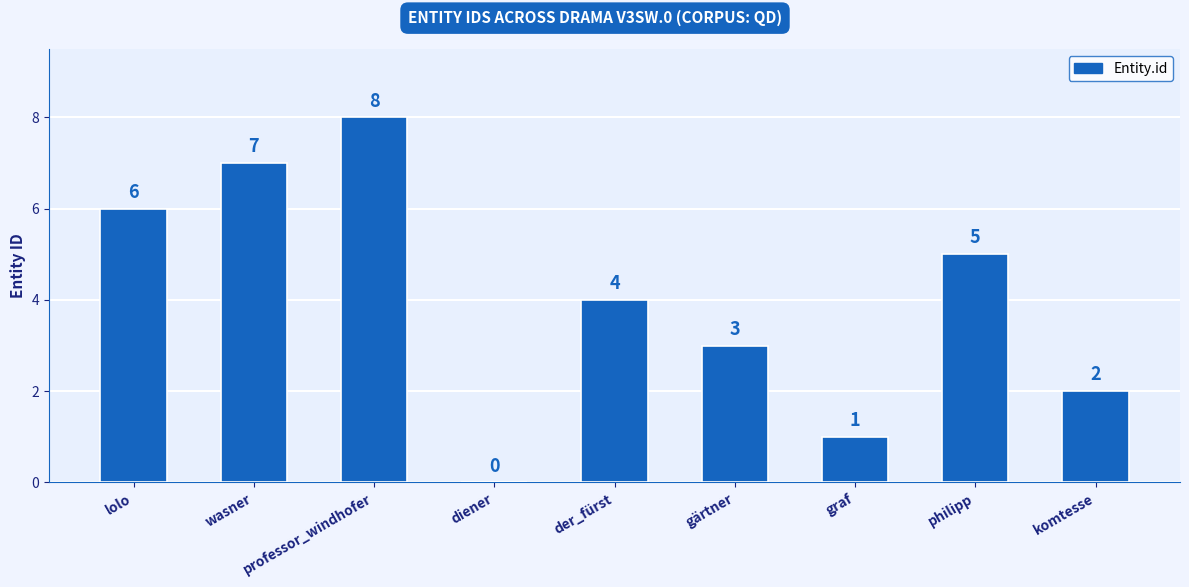

What is the ratio of the value at gärtner to the value at professor_windhofer?

0.4